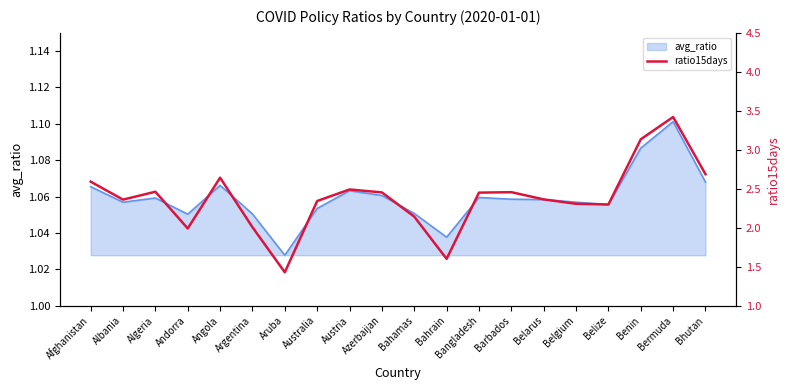

List the labels in order of value, smallest first.

Aruba, Bahrain, Andorra, Argentina, Bahamas, Belize, Belgium, Australia, Albania, Belarus, Bangladesh, Azerbaijan, Barbados, Algeria, Austria, Afghanistan, Angola, Bhutan, Benin, Bermuda